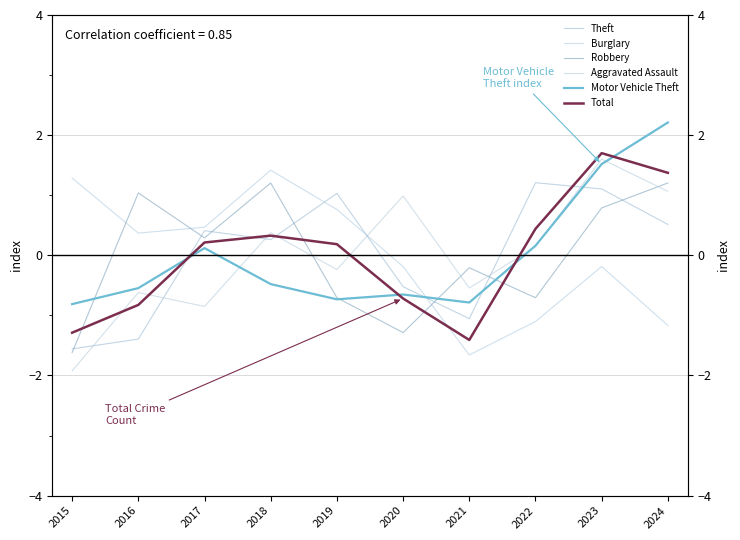

How many negative values does the Aggravated Assault series have?

5